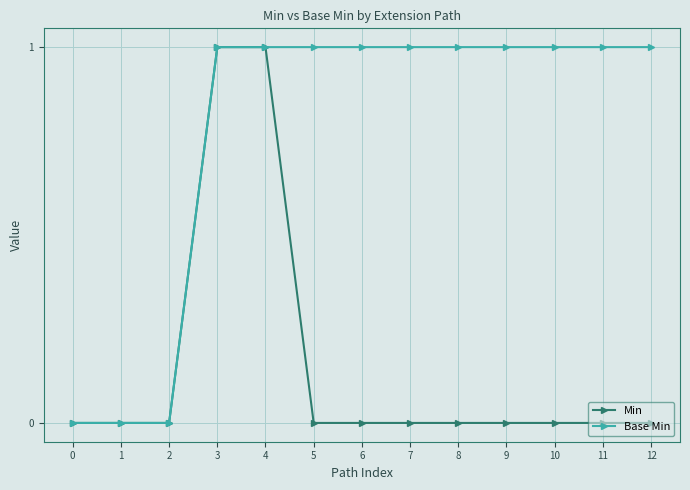

Which series has the largest total across all categories?

Base Min